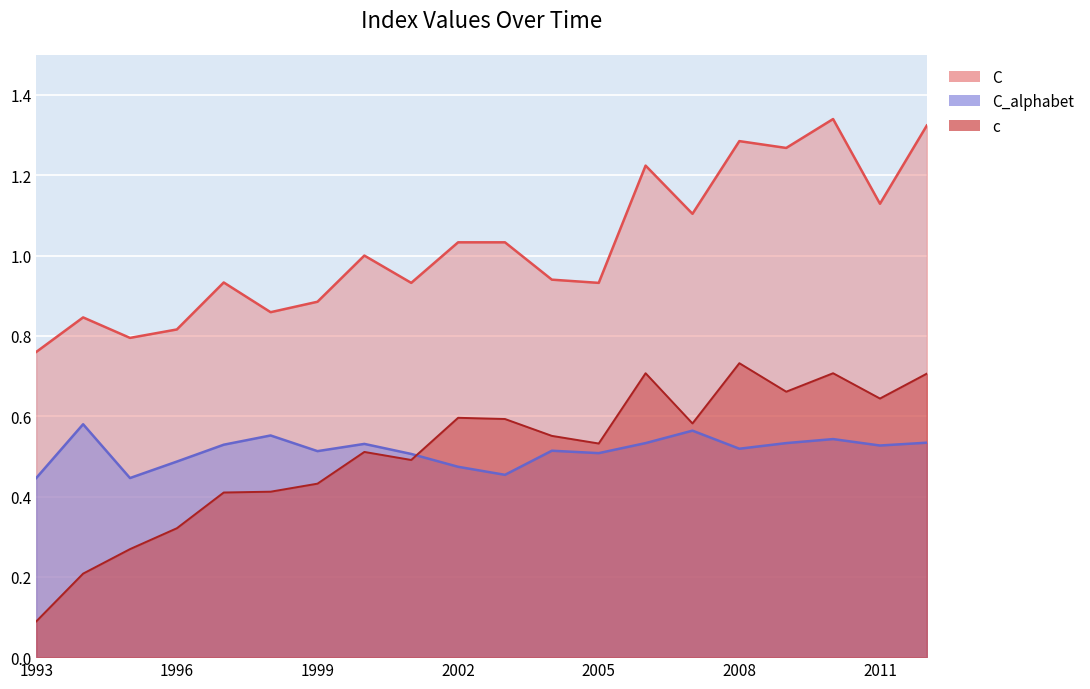

Reading left to right, what are all the values shown in this chart?

c: 1993=0.1	1994=0.2	1995=0.3	1996=0.3	1997=0.4	1998=0.4	1999=0.4	2000=0.5	2001=0.5	2002=0.6	2003=0.6	2004=0.6	2005=0.5	2006=0.7	2007=0.6	2008=0.7	2009=0.7	2010=0.7	2011=0.6	2012=0.7
C: 1993=0.8	1994=0.8	1995=0.8	1996=0.8	1997=0.9	1998=0.9	1999=0.9	2000=1.0	2001=0.9	2002=1.0	2003=1.0	2004=0.9	2005=0.9	2006=1.2	2007=1.1	2008=1.3	2009=1.3	2010=1.3	2011=1.1	2012=1.3
C_alphabet: 1993=0.4	1994=0.6	1995=0.4	1996=0.5	1997=0.5	1998=0.6	1999=0.5	2000=0.5	2001=0.5	2002=0.5	2003=0.5	2004=0.5	2005=0.5	2006=0.5	2007=0.6	2008=0.5	2009=0.5	2010=0.5	2011=0.5	2012=0.5